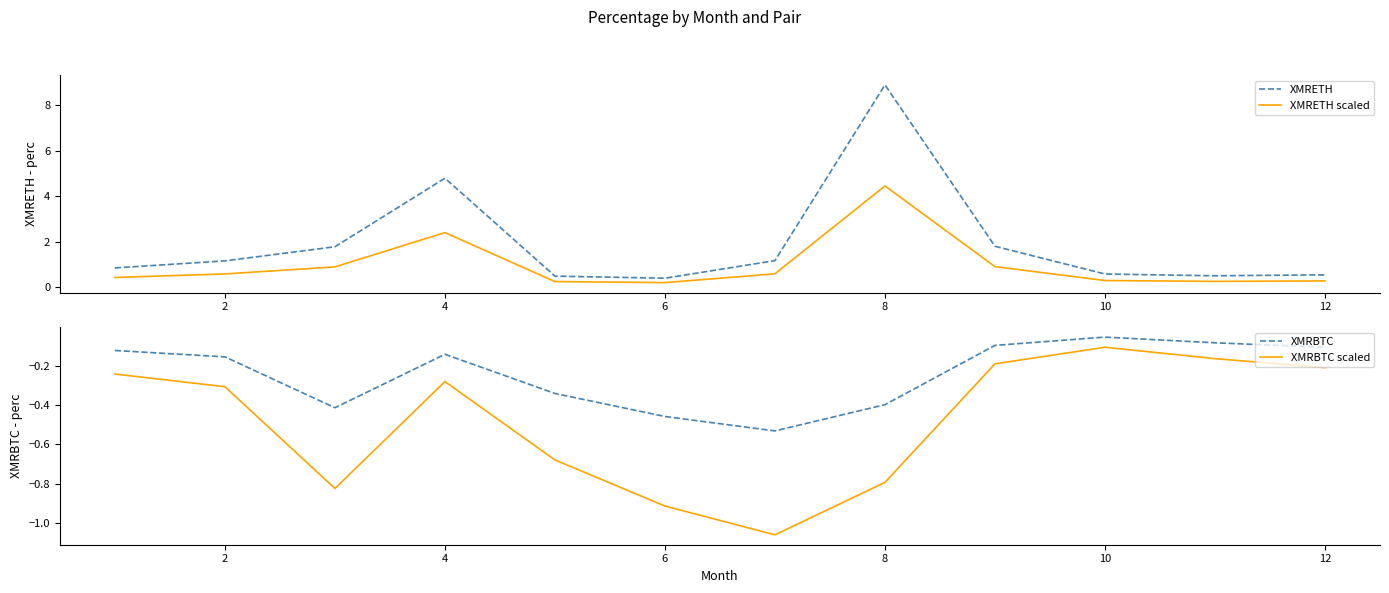

Reading left to right, list all the values displayed in this chart.

XMRETH: 0.8	1.2	1.8	4.8	0.5	0.4	1.2	8.9	1.8	0.6	0.5	0.5
XMRETH scaled: 0.4	0.6	0.9	2.4	0.2	0.2	0.6	4.5	0.9	0.3	0.2	0.3
XMRBTC: -0.1	-0.2	-0.4	-0.1	-0.3	-0.5	-0.5	-0.4	-0.1	-0.1	-0.1	-0.1
XMRBTC scaled: -0.2	-0.3	-0.8	-0.3	-0.7	-0.9	-1.1	-0.8	-0.2	-0.1	-0.2	-0.2